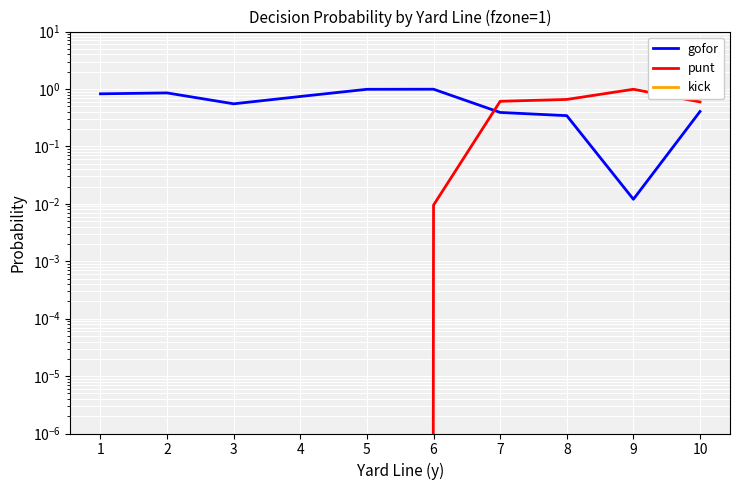

What is the difference between the gofor values at 8 and 2?

0.5